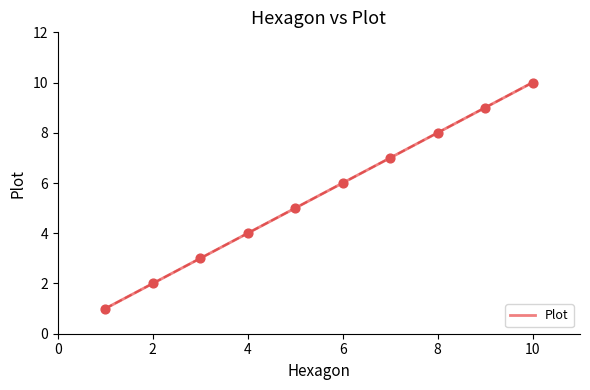

What is the ratio of the value at 2 to the value at 3?

0.7